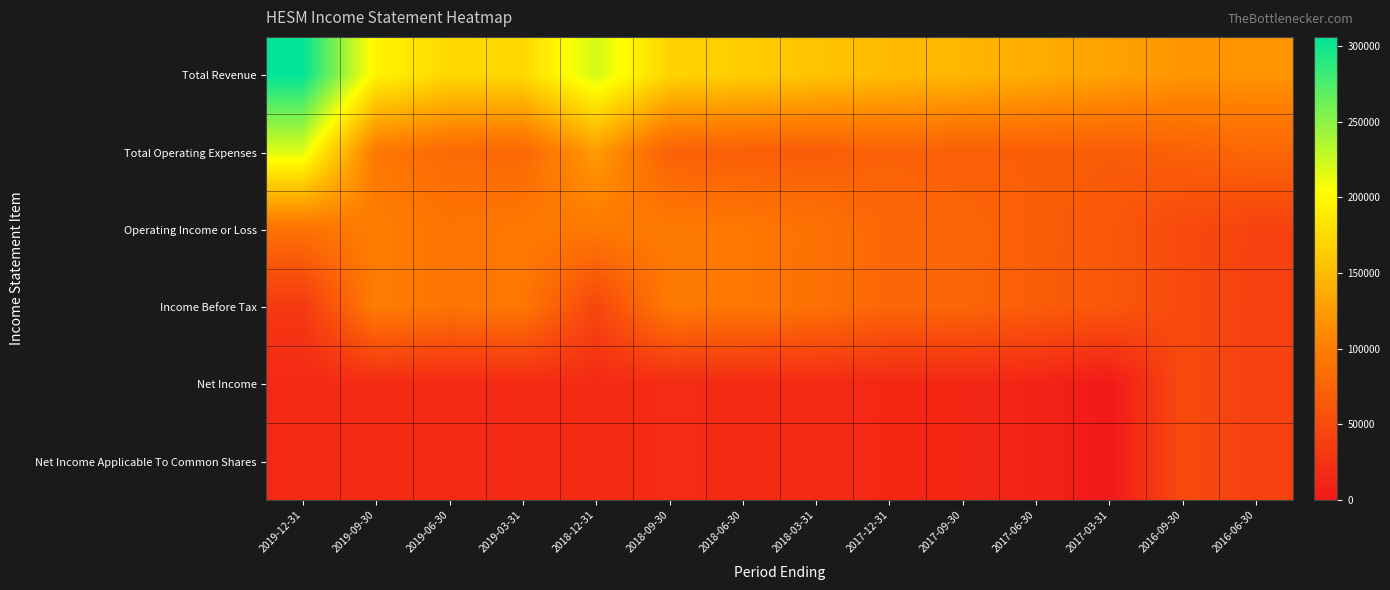

What is the total value across all series at 2017-09-30?

399300